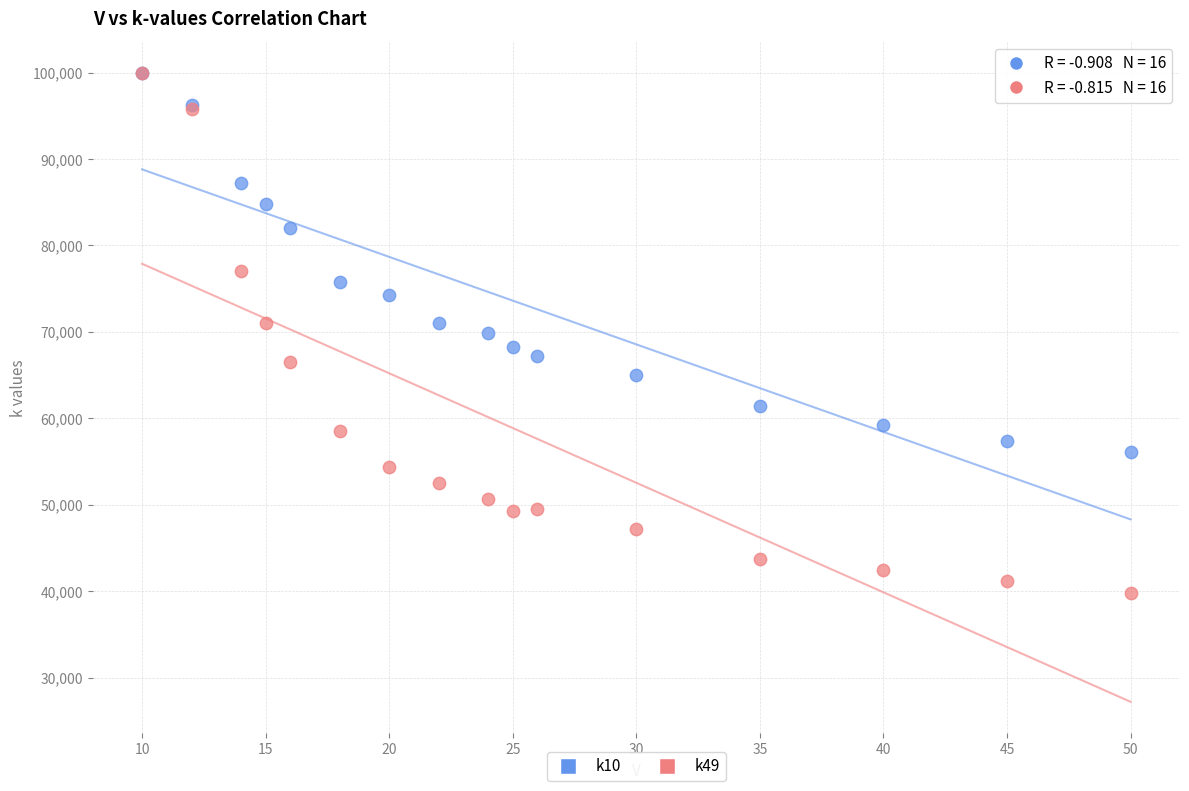

Which series has the largest Y range (max minus min)?

k49